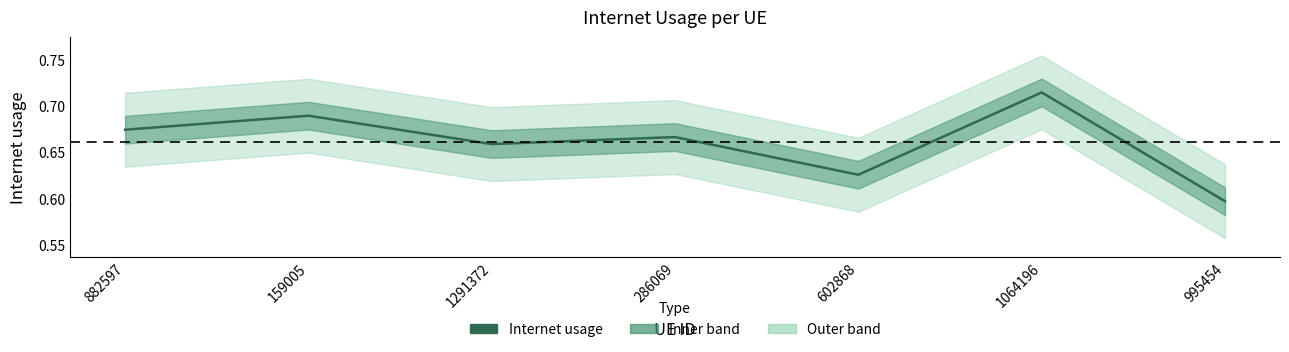

What is the sum of the values at 286069 and 1064196?

1.4